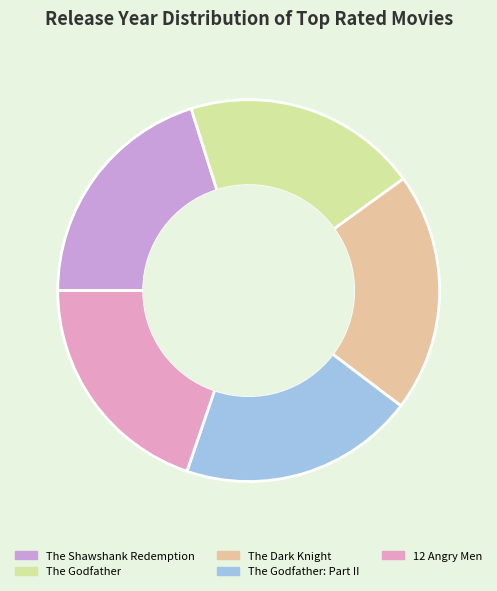

Does any single category account for the majority?

No